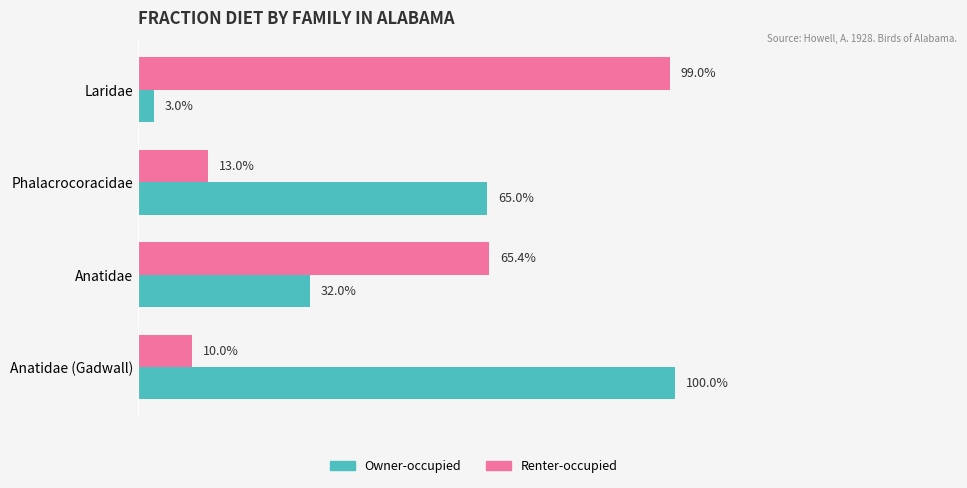

What are all the series names shown in the legend?

Owner-occupied, Renter-occupied